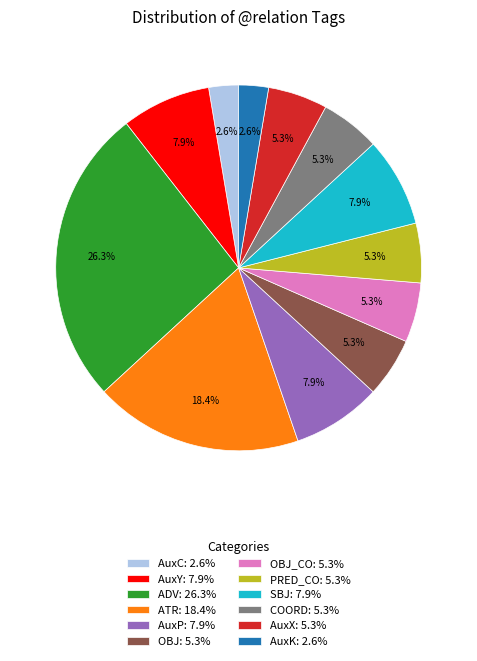

Which has a higher value, AuxY: 7.9% or OBJ_CO: 5.3%?

AuxY: 7.9%